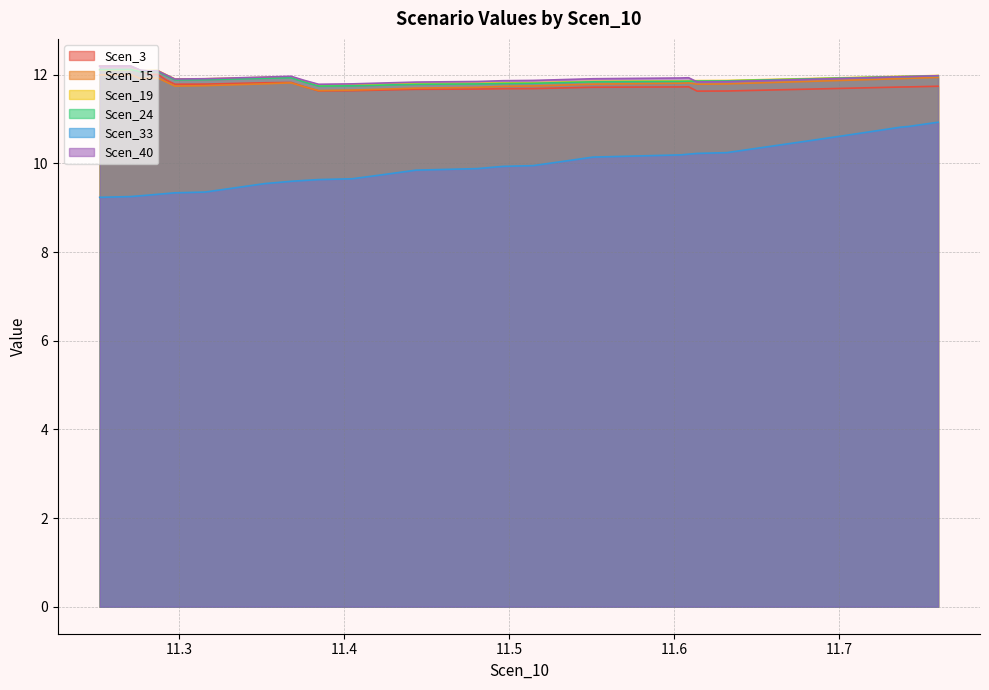

What is the difference between the second highest and minimum values in the Scen_3 series?

0.6